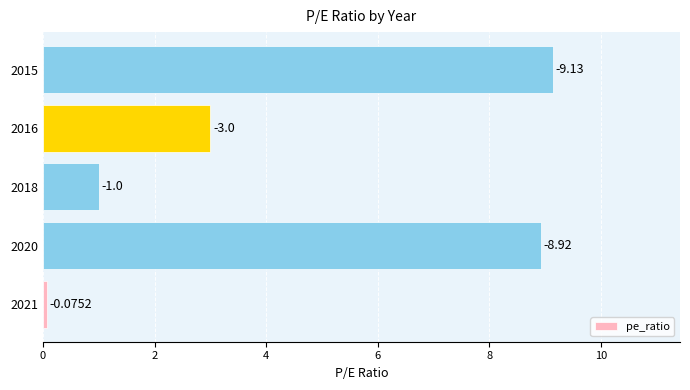

What is the maximum value shown in the chart?

9.1